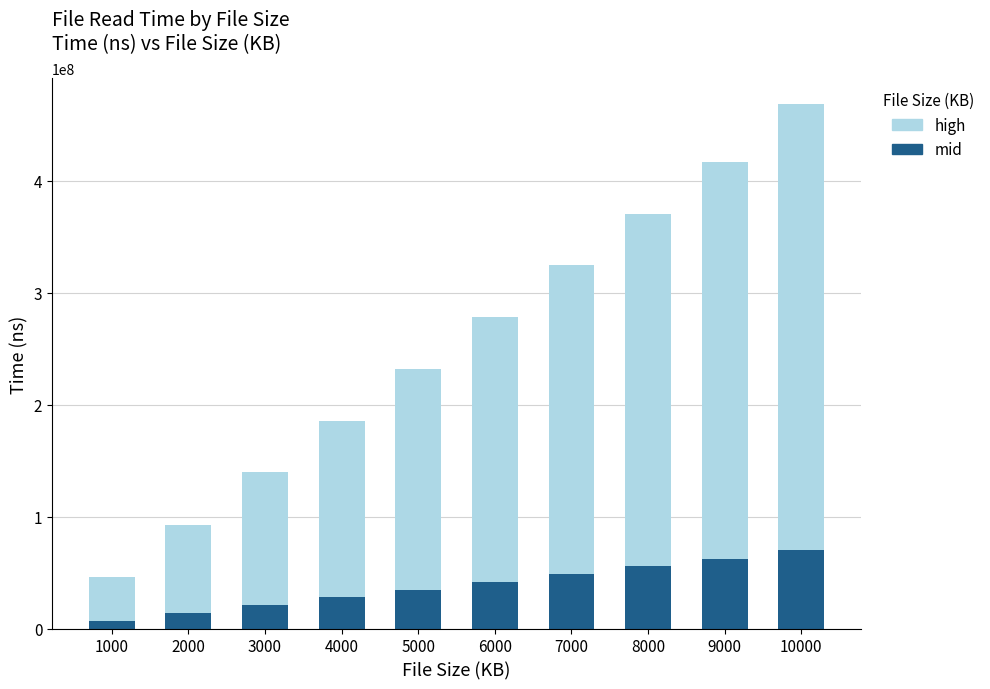

List the labels in order of mid value, smallest first.

1000, 2000, 3000, 4000, 5000, 6000, 7000, 8000, 9000, 10000